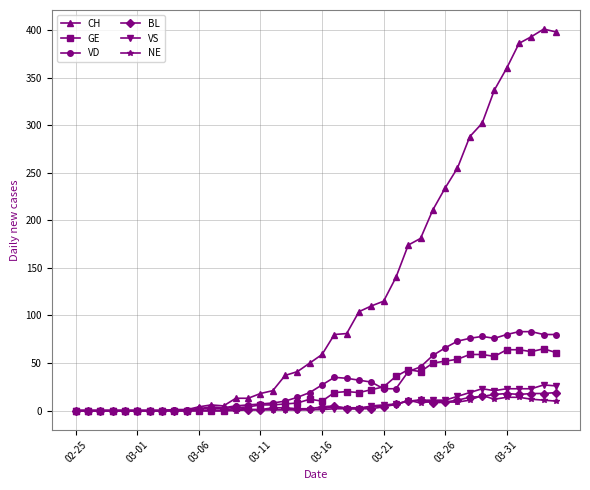

What is the difference between the maximum and minimum values in the VD series?

83